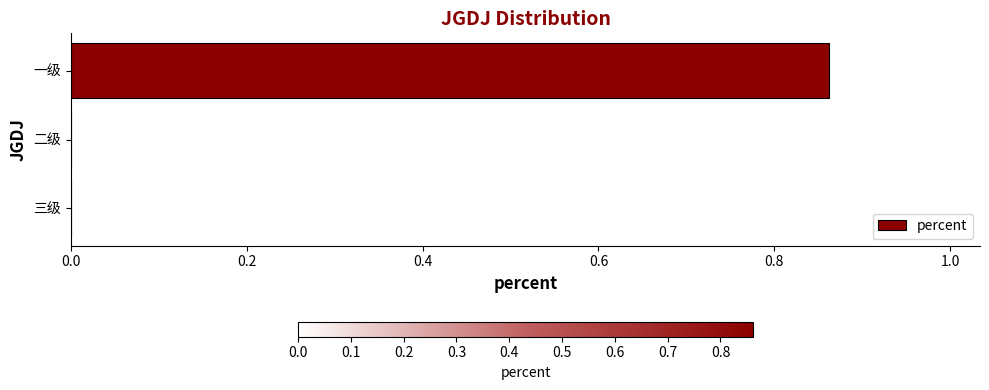

Are the bars grouped side by side (vs. stacked)?

No